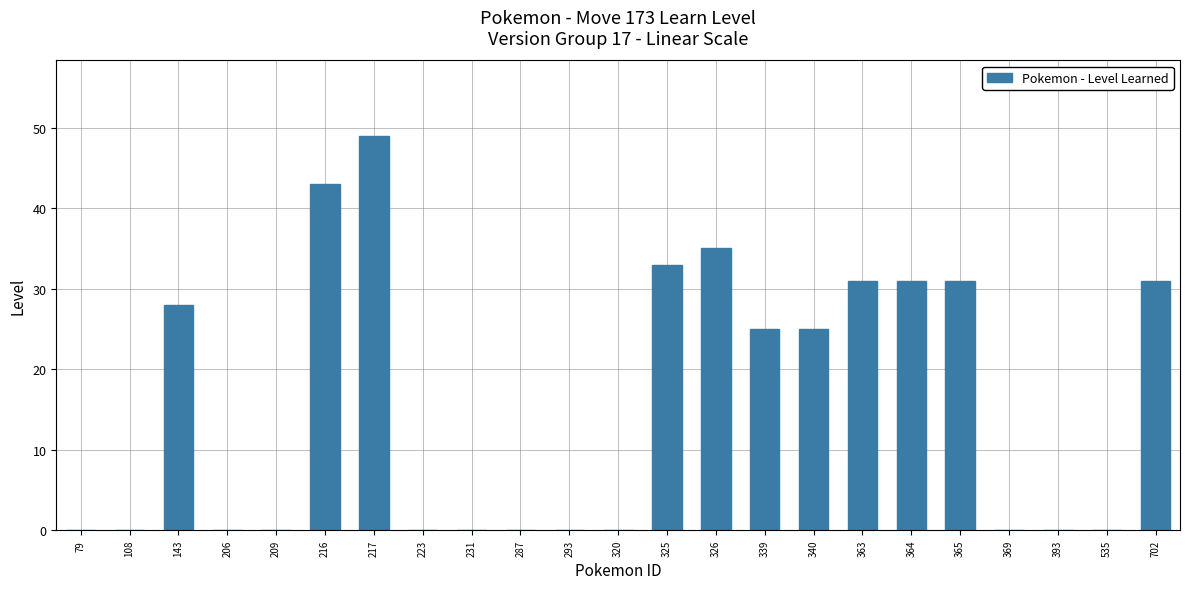

What is the sum of the values at 287 and 340?

25